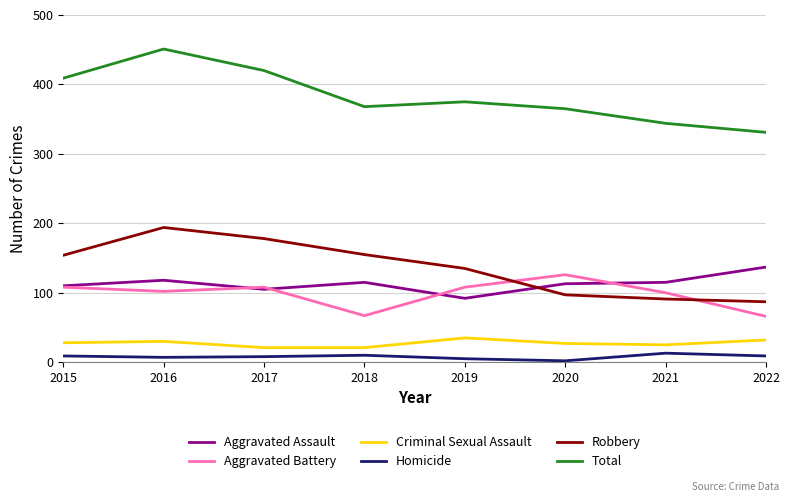

Which category has the lowest value in the Aggravated Assault series?

2019